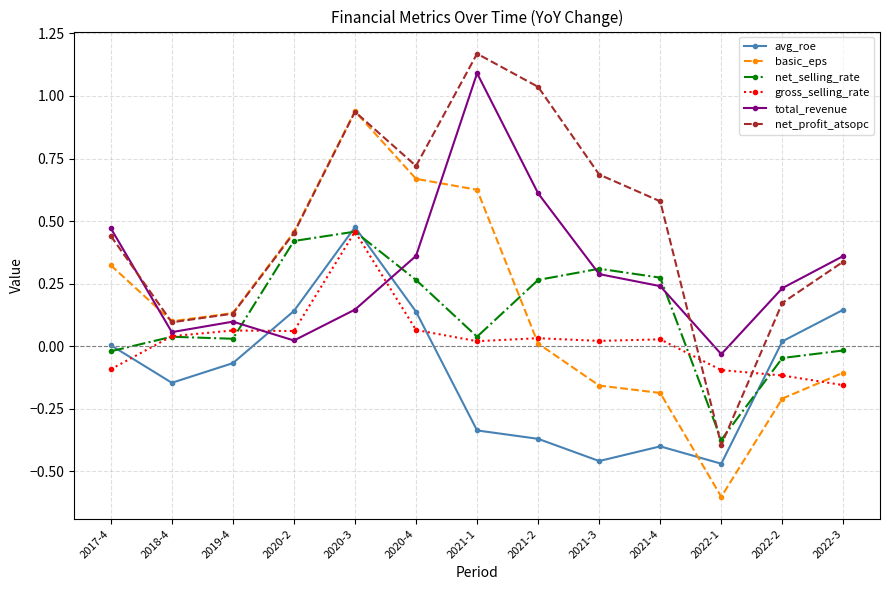

Between 2020-2 and 2022-2, which series saw the biggest shift?

basic_eps